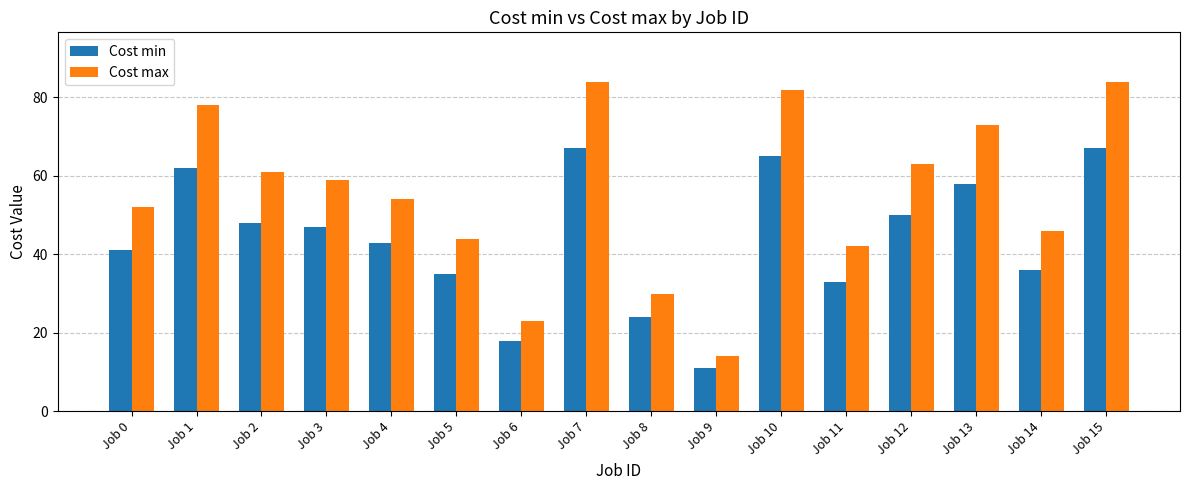

Reading left to right, transcribe all the data shown in this chart.

Cost min: Job 0=41	Job 1=62	Job 2=48	Job 3=47	Job 4=43	Job 5=35	Job 6=18	Job 7=67	Job 8=24	Job 9=11	Job 10=65	Job 11=33	Job 12=50	Job 13=58	Job 14=36	Job 15=67
Cost max: Job 0=52	Job 1=78	Job 2=61	Job 3=59	Job 4=54	Job 5=44	Job 6=23	Job 7=84	Job 8=30	Job 9=14	Job 10=82	Job 11=42	Job 12=63	Job 13=73	Job 14=46	Job 15=84